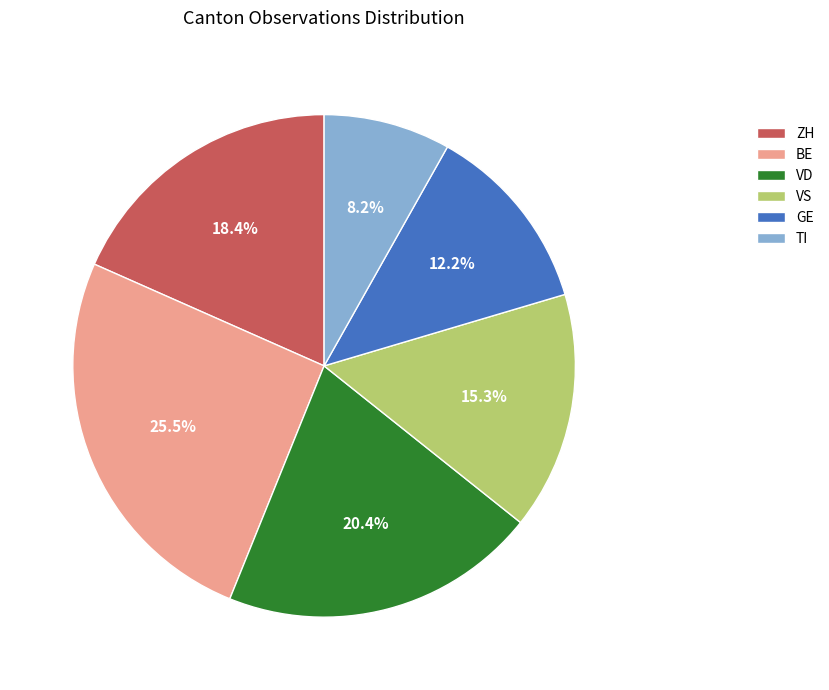

Does any single category account for the majority?

No